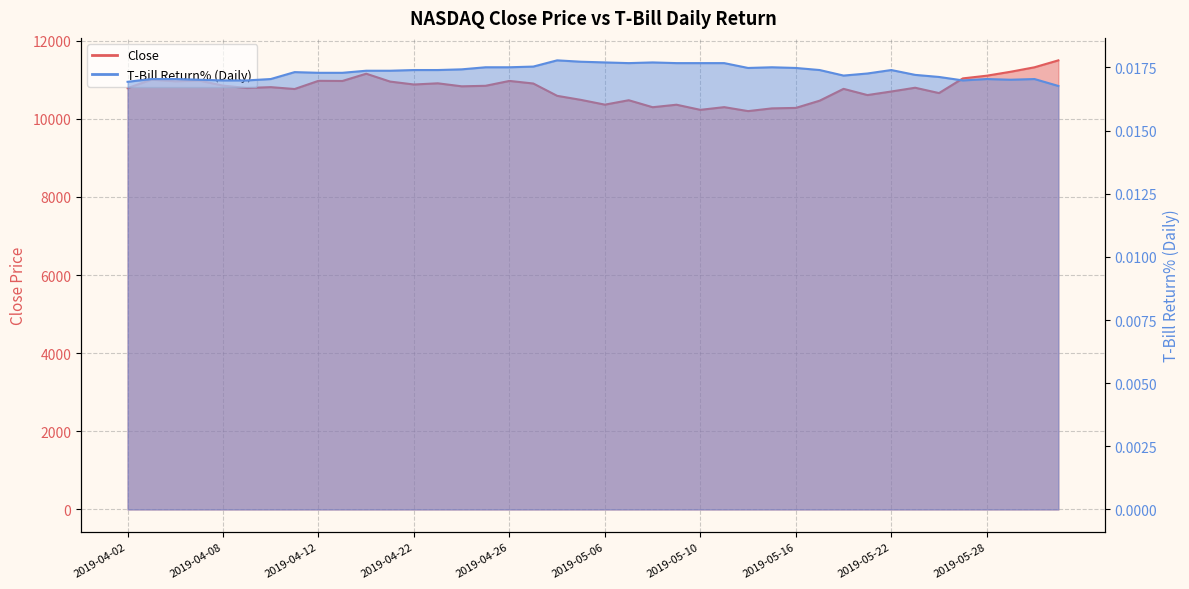

Which category has the lowest value across all series?

2019-05-31